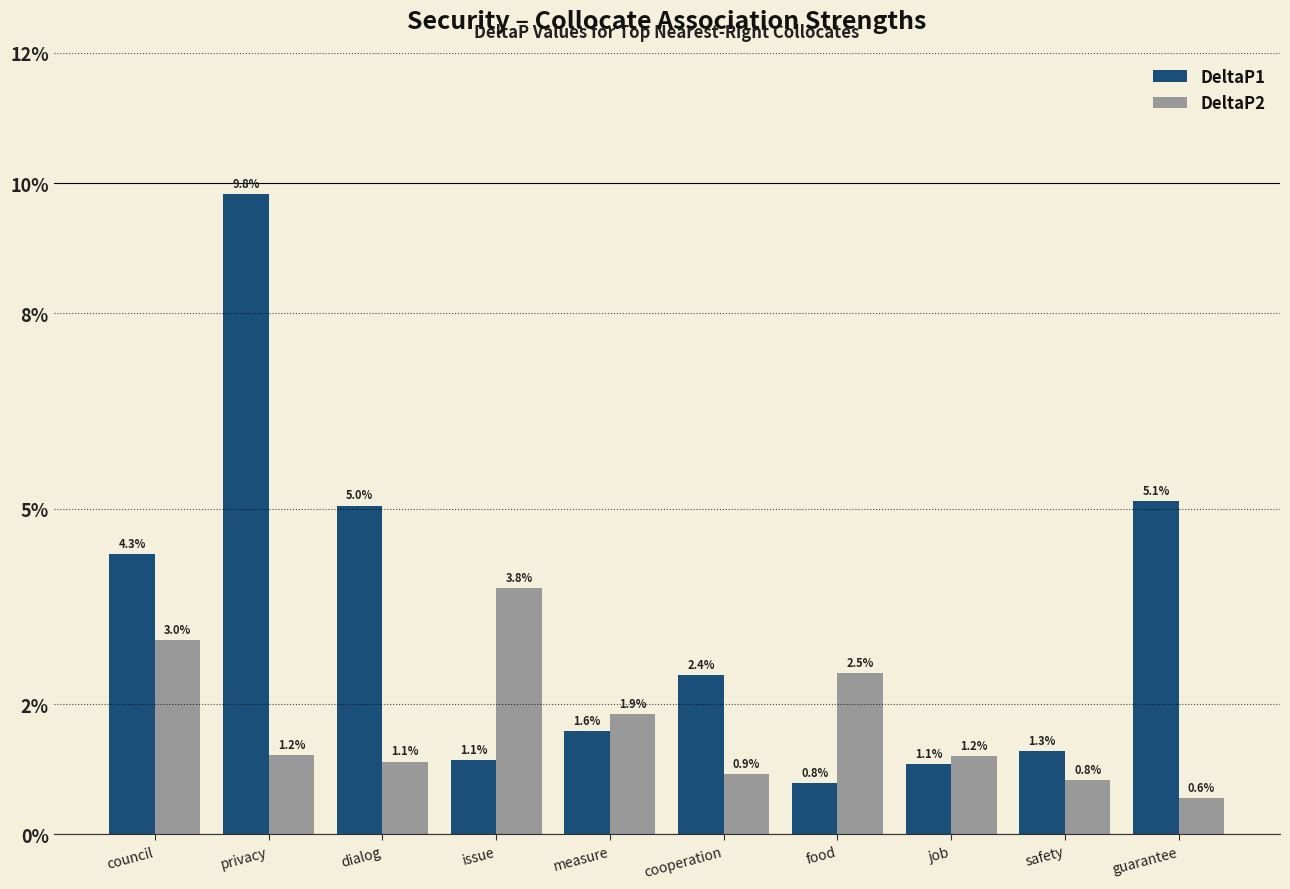

What is the spread (max minus min) of values at privacy?

0.1